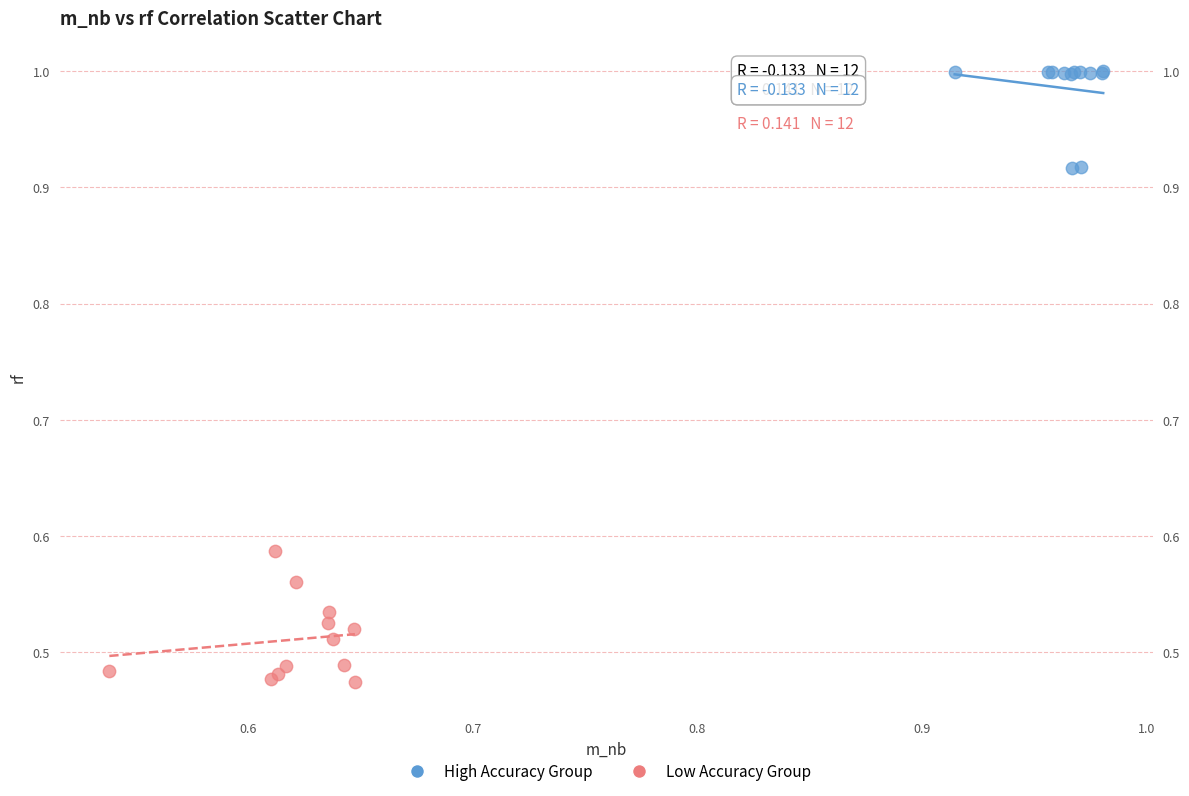

What are all the series names shown in the legend?

High Accuracy Group, Low Accuracy Group